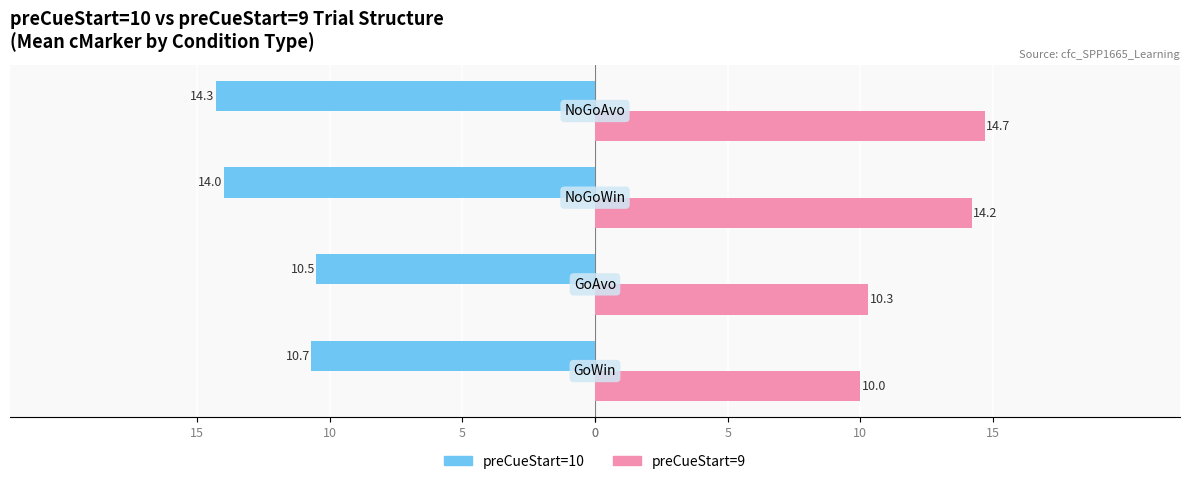

What is the value of the preCueStart=10 bar at the 1st from the left?

-10.7